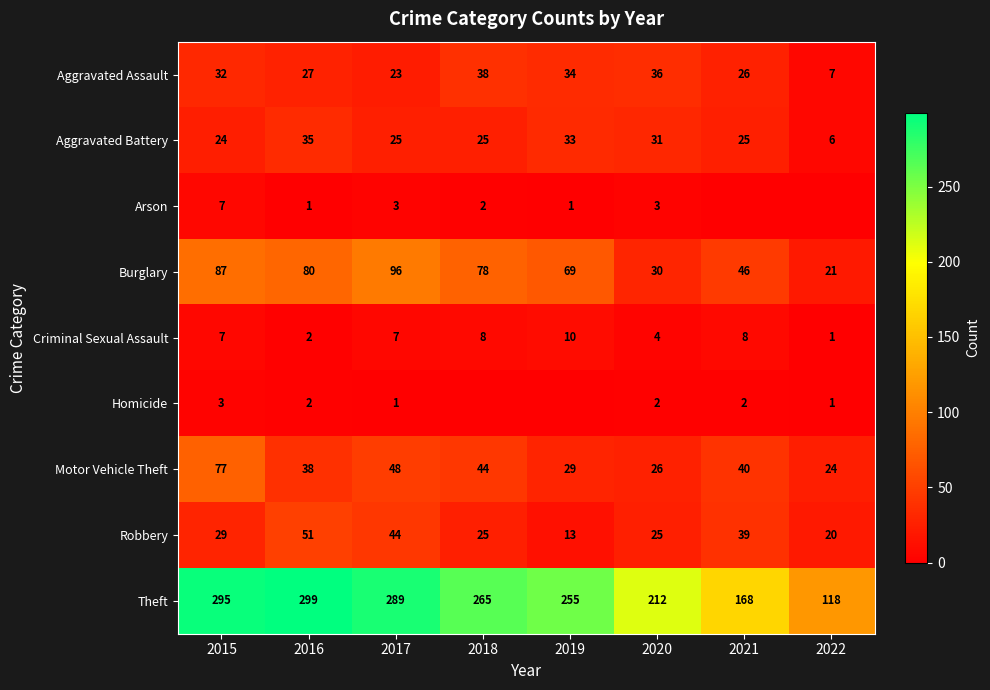

What is the sum of the Burglary values at 2017 and 2019?

165